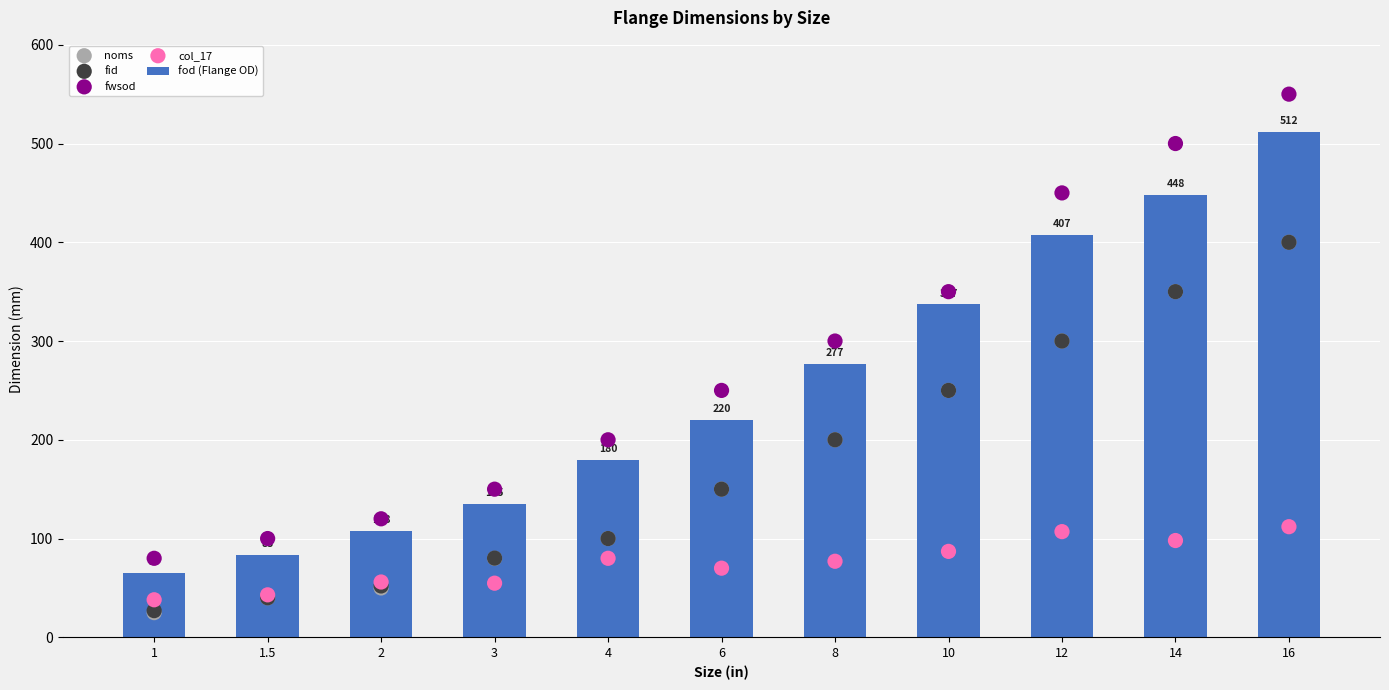

What is the total value across all series at 1?

235.0